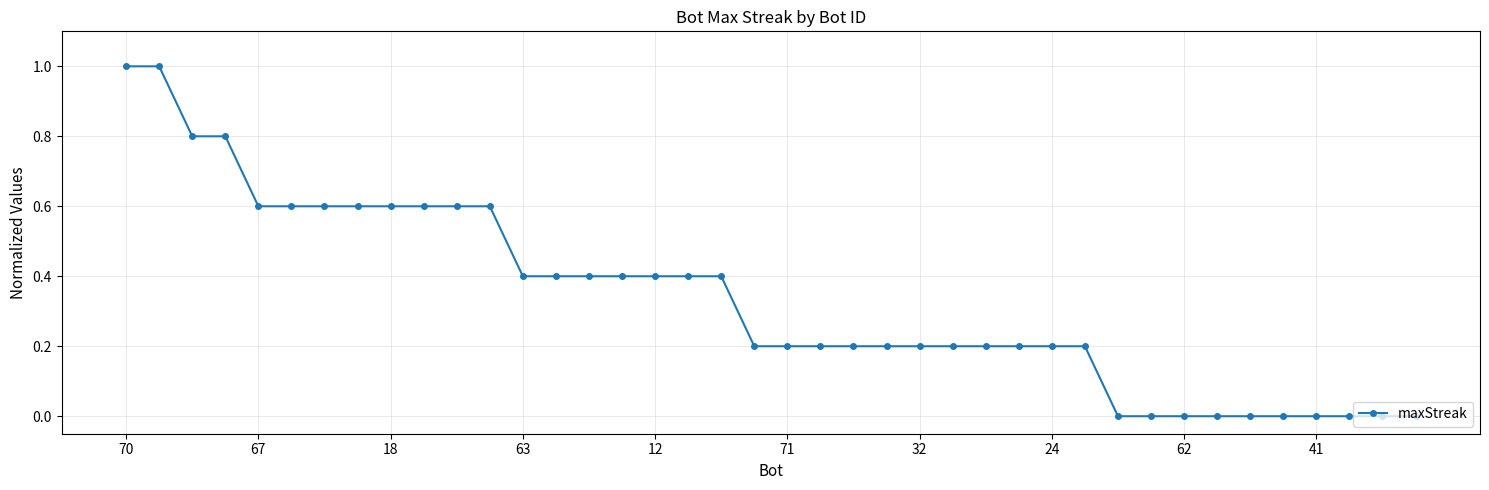

How many lines are shown in the chart?

1